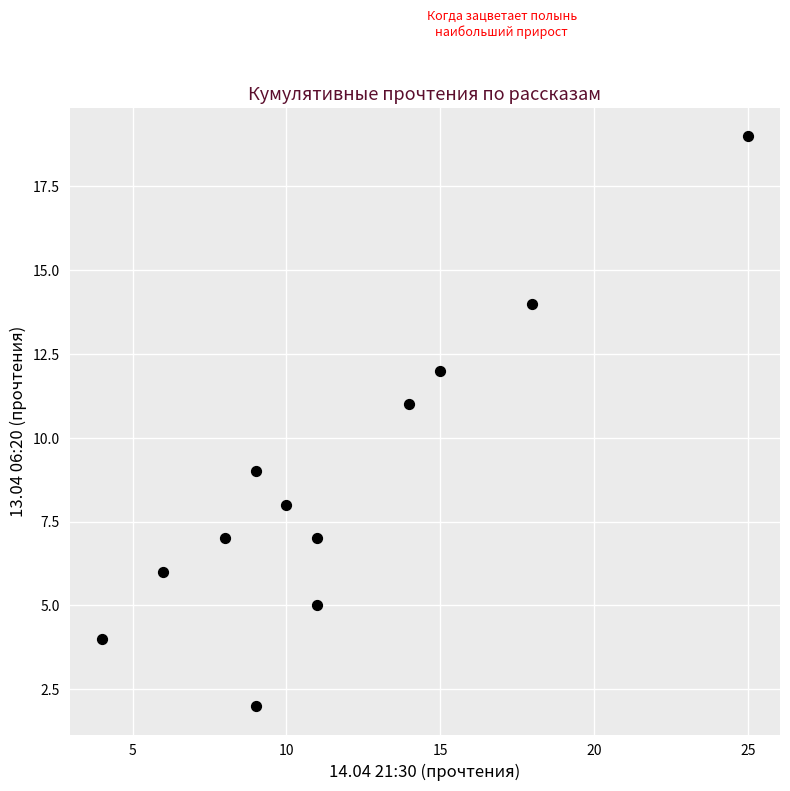

What is the average X value?

12